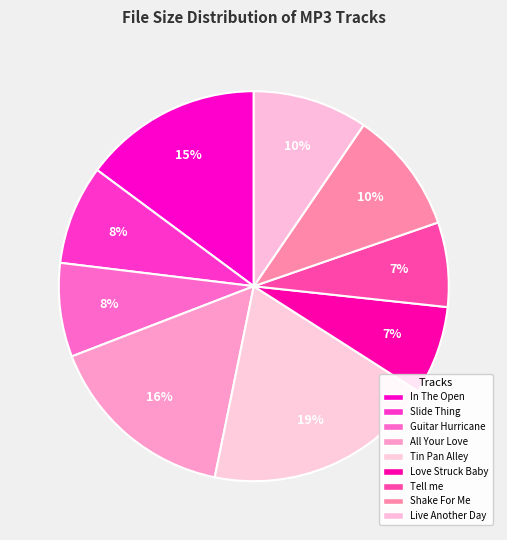

How many slices are in this pie chart?

9